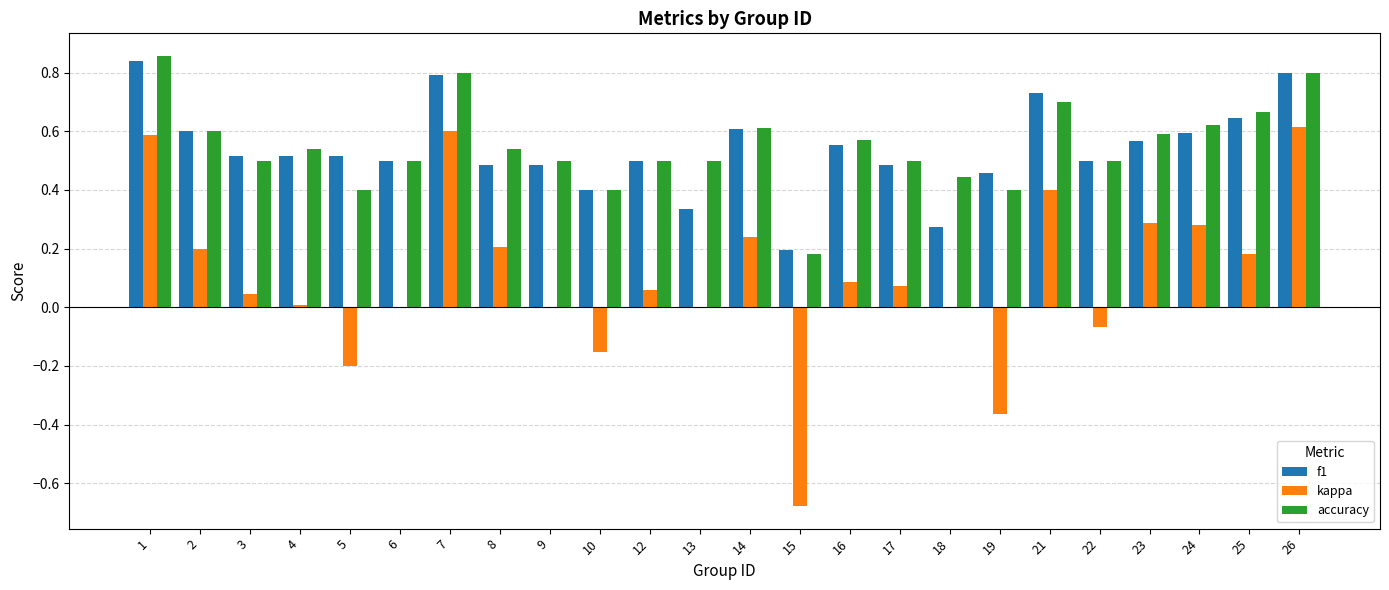

Which series changed the most between 14 and 26?

kappa